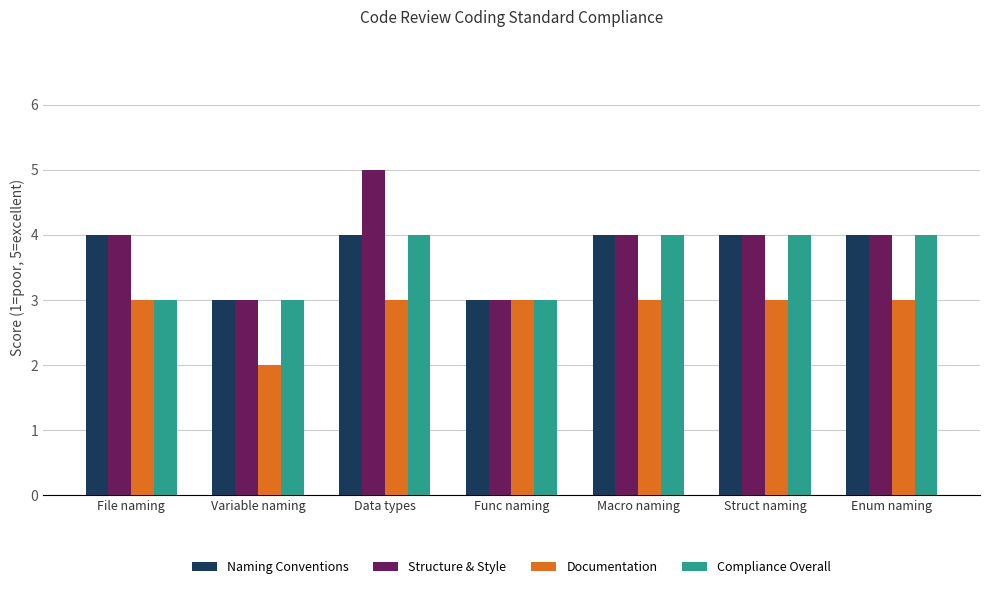

What is the total value across all series at File naming?

14